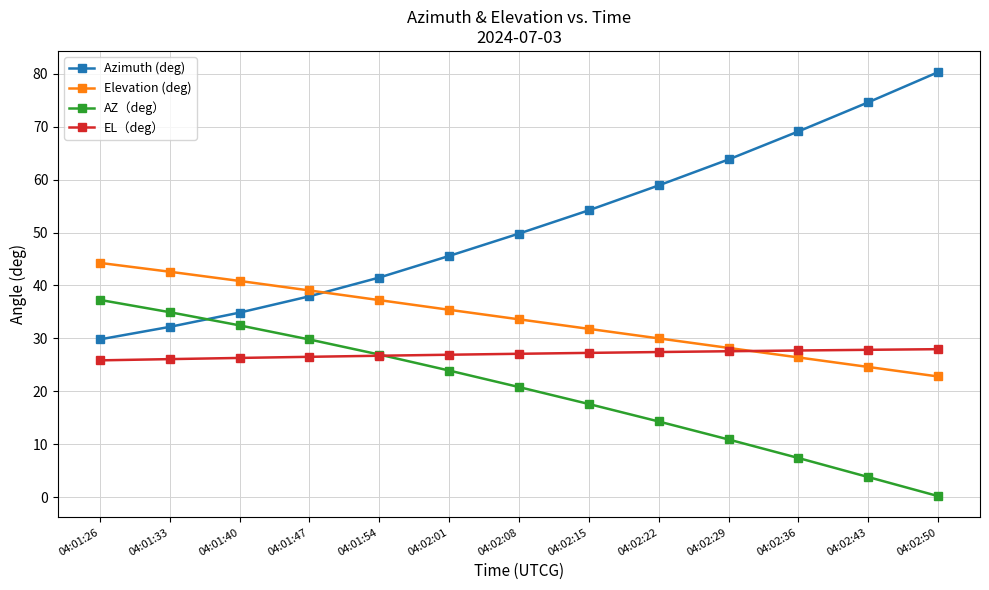

How many times do Azimuth (deg) and AZ（deg） cross each other?

1